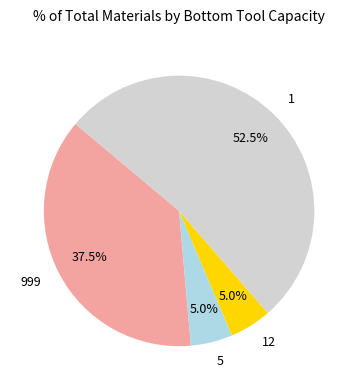

Which category accounts for the majority?

1